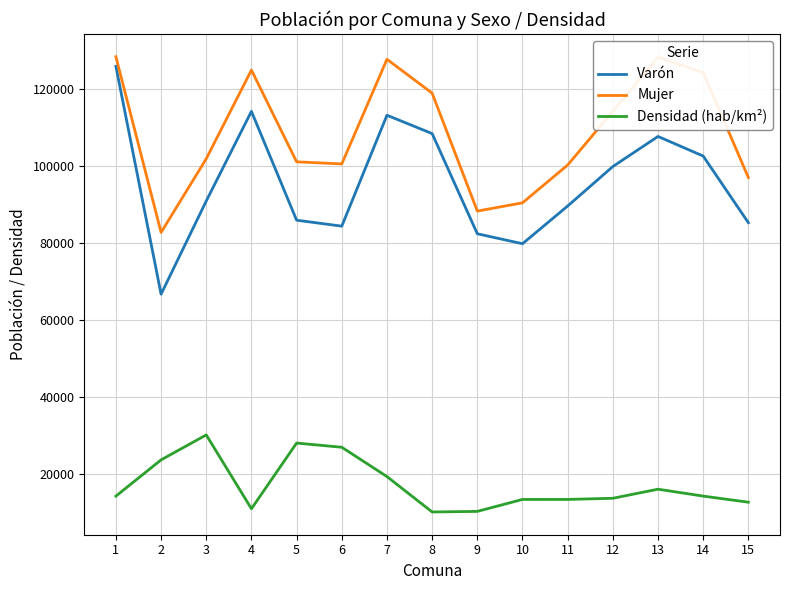

What is the sum of all Varón values?

1437936.0